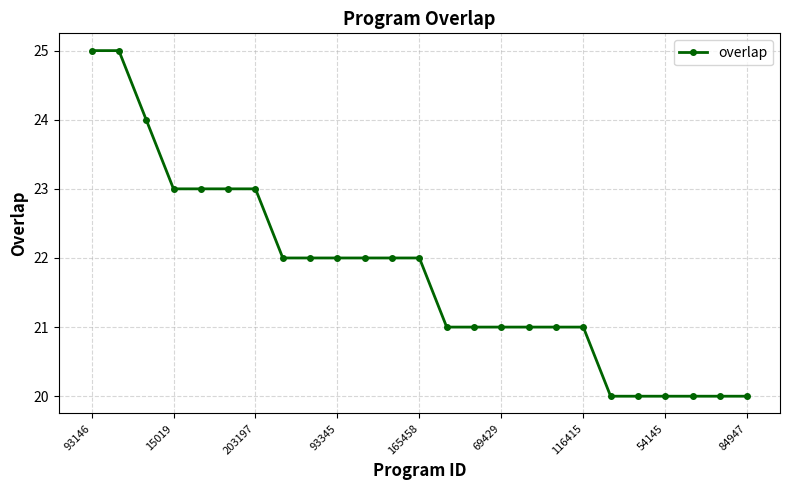

What is the difference between the maximum and second lowest values?

5